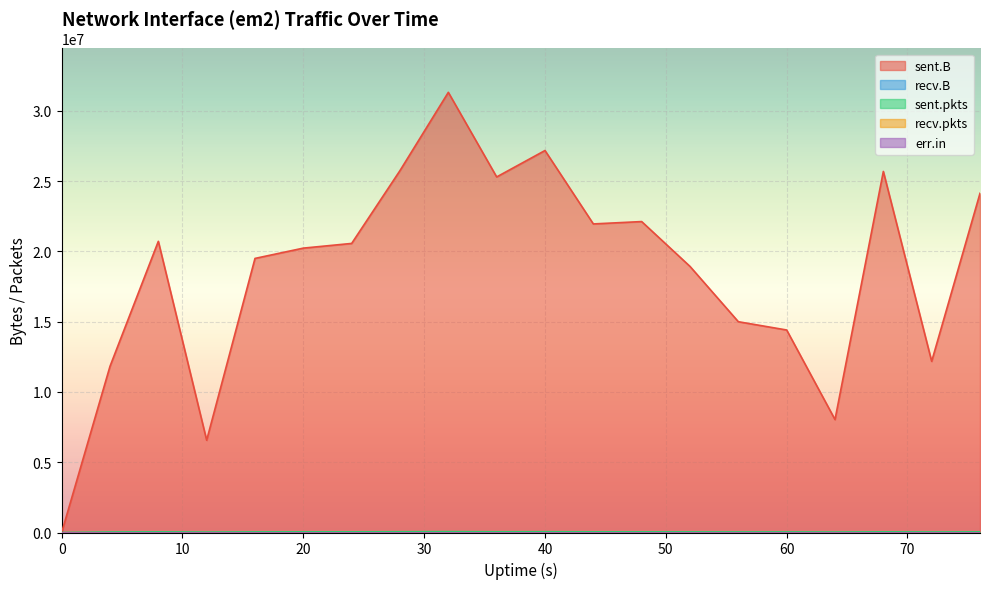

Which series has the widest spread of values?

sent.B